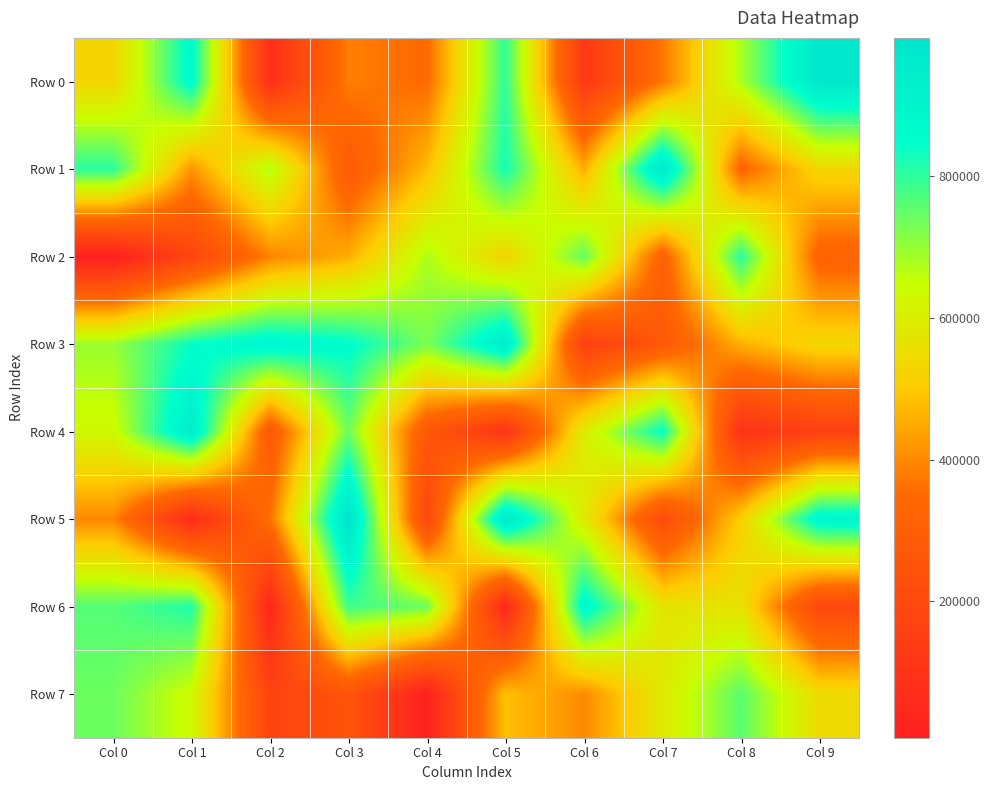

Reading left to right, transcribe all the data shown in this chart.

Row 0: Col 0=529082	Col 1=871381	Col 2=78843	Col 3=385243	Col 4=350060	Col 5=801638	Col 6=125512	Col 7=375141	Col 8=679951	Col 9=977345
Row 1: Col 0=807020	Col 1=416744	Col 2=674623	Col 3=278491	Col 4=480232	Col 5=828062	Col 6=455703	Col 7=971900	Col 8=329839	Col 9=534923
Row 2: Col 0=7099	Col 1=182279	Col 2=392910	Col 3=456832	Col 4=676849	Col 5=523734	Col 6=750119	Col 7=309815	Col 8=809010	Col 9=315099
Row 3: Col 0=696825	Col 1=842919	Col 2=898997	Col 3=859413	Col 4=726417	Col 5=942382	Col 6=152543	Col 7=276230	Col 8=460009	Col 9=539093
Row 4: Col 0=631664	Col 1=946652	Col 2=274194	Col 3=739193	Col 4=269117	Col 5=99414	Col 6=594992	Col 7=848733	Col 8=90810	Col 9=161064
Row 5: Col 0=398495	Col 1=57742	Col 2=365693	Col 3=995771	Col 4=189812	Col 5=975394	Col 6=591907	Col 7=206935	Col 8=515466	Col 9=896373
Row 6: Col 0=764164	Col 1=817692	Col 2=38540	Col 3=785419	Col 4=739193	Col 5=39199	Col 6=887917	Col 7=572024	Col 8=564380	Col 9=192793
Row 7: Col 0=741720	Col 1=634887	Col 2=170319	Col 3=250223	Col 4=15752	Col 5=483886	Col 6=403103	Col 7=588276	Col 8=759136	Col 9=545514